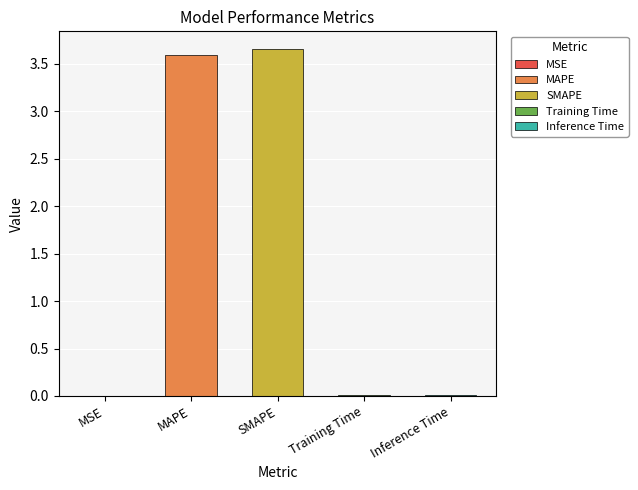

Which has a higher value, Training Time or Inference Time?

Inference Time